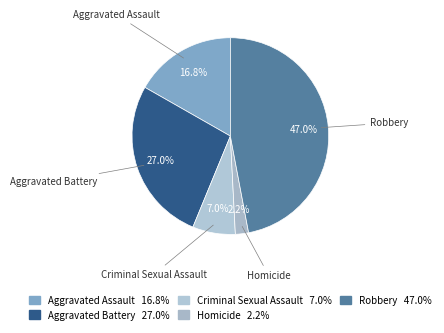

Between Robbery and Aggravated Assault, which is larger?

Robbery